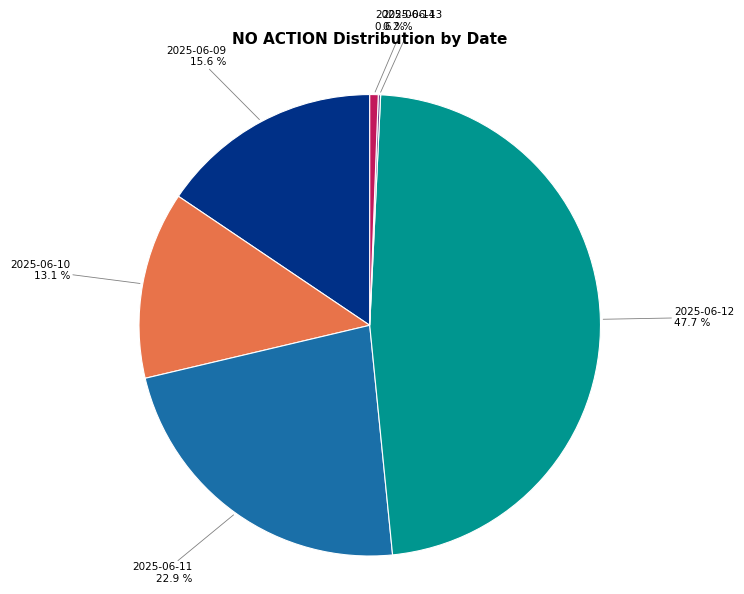

Does 2025-06-12 account for over 50% of the chart?

No